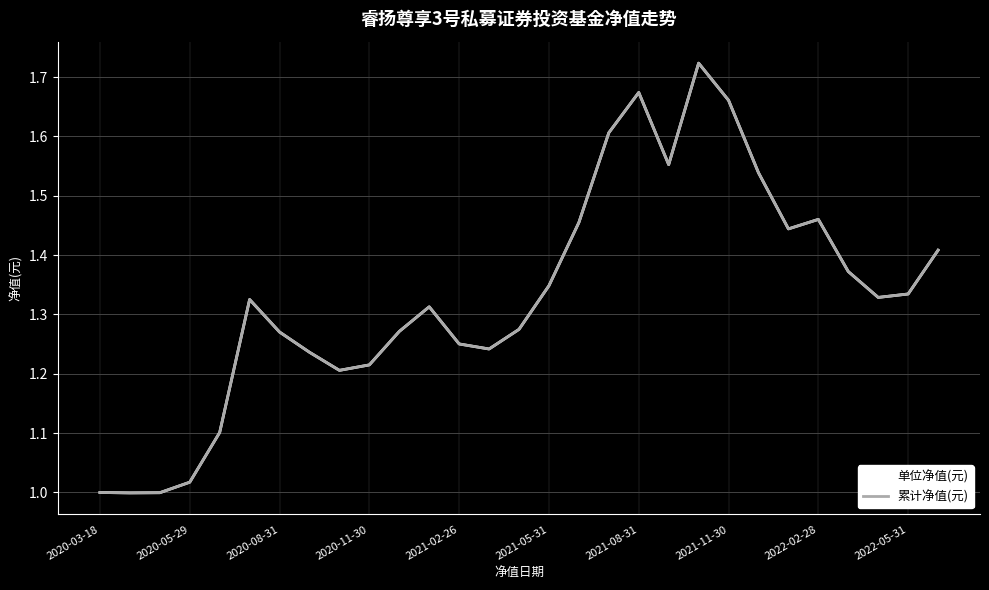

Does the chart display data point markers on the line(s)?

No